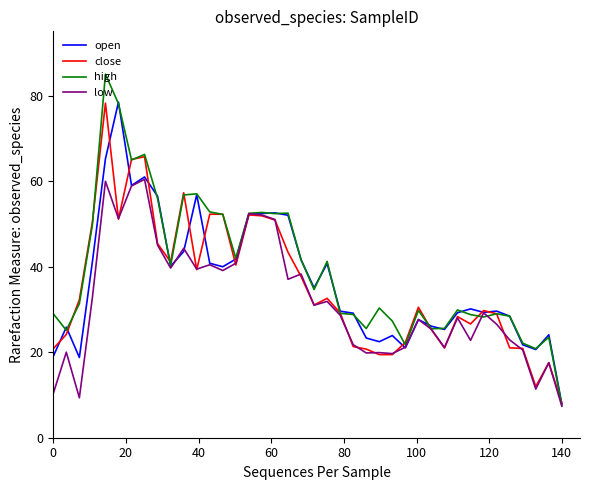

What is the smallest value displayed?

7.4